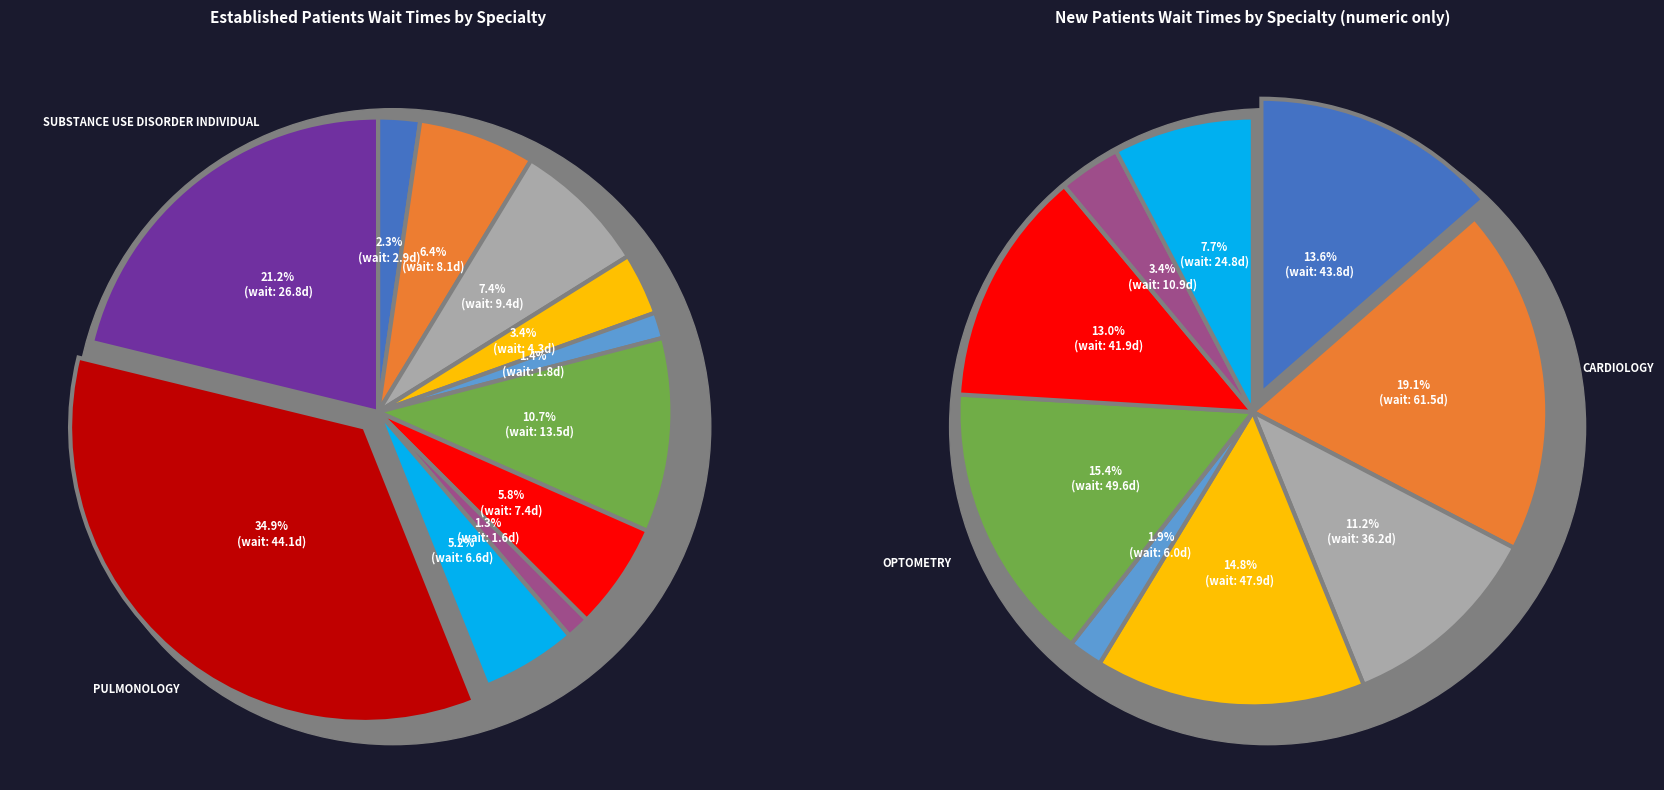

Do DERMATOLOGY and PULMONOLOGY together represent more than half of the pie?

No